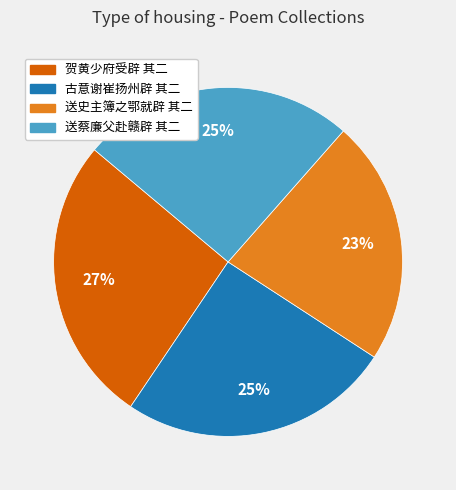

Is the sum of 贺黄少府受辟 其二 and 送蔡廉父赴赣辟 其二 greater than half?

Yes